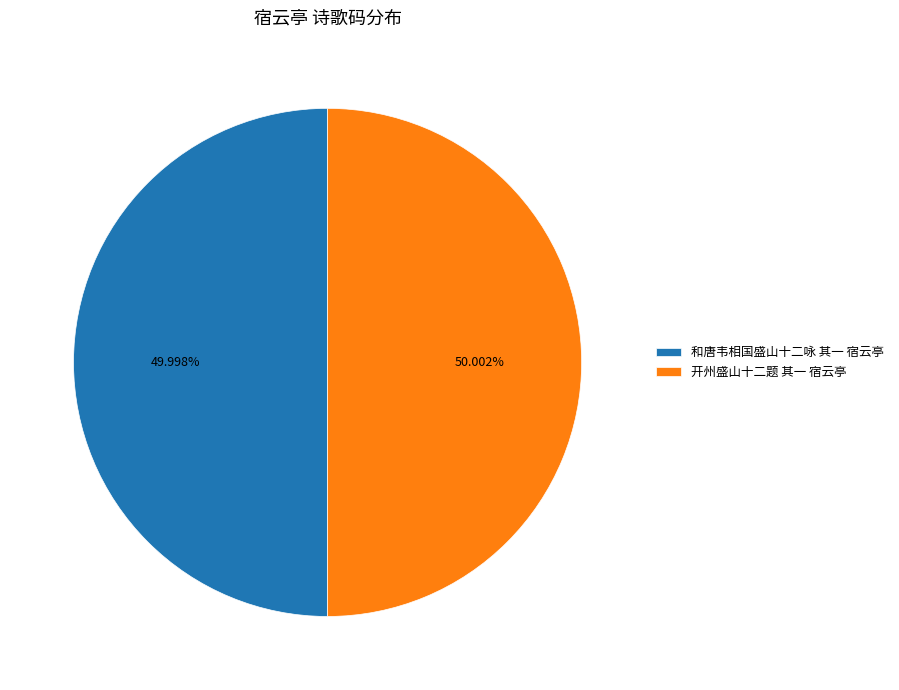

Count the number of slices in the pie.

2